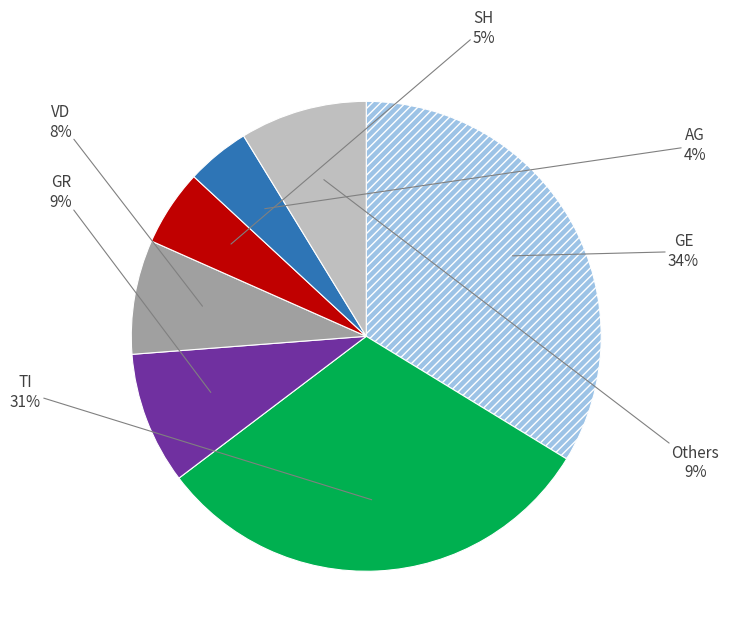

To the nearest percent, what is the average slice percentage?

14%